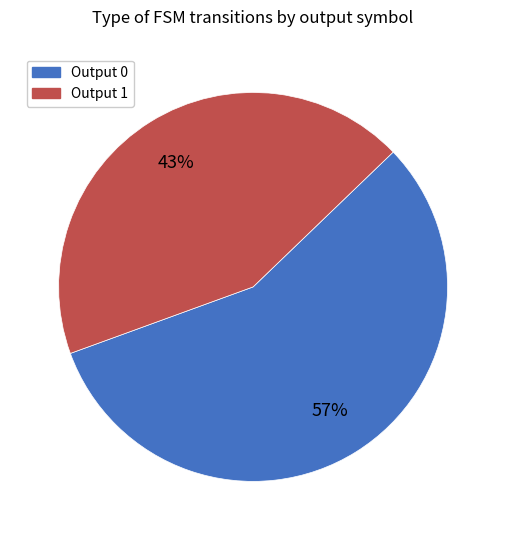

The Output 1 slice represents 38% of the pie. True or false?

False